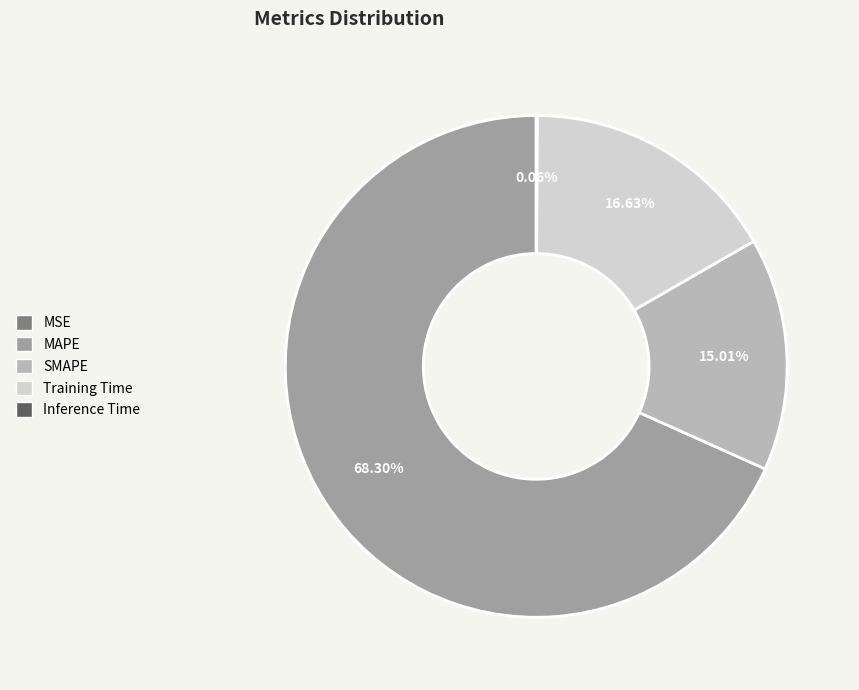

Which slice is the largest?

MAPE